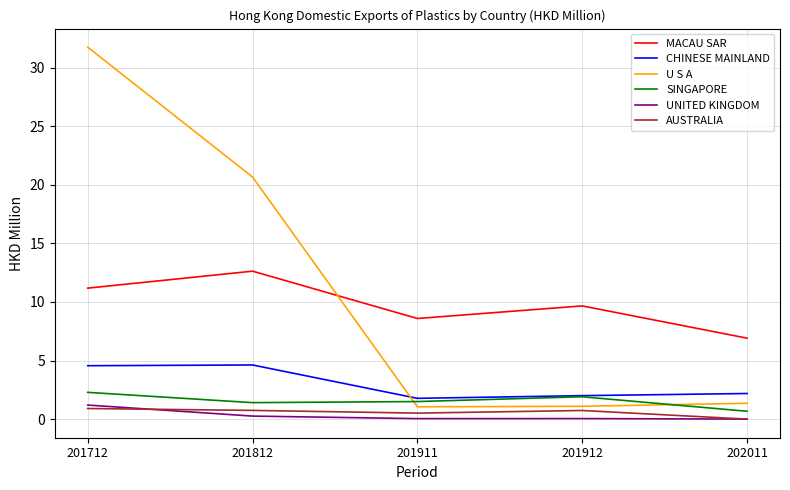

Which category has the highest value across all series?

201712